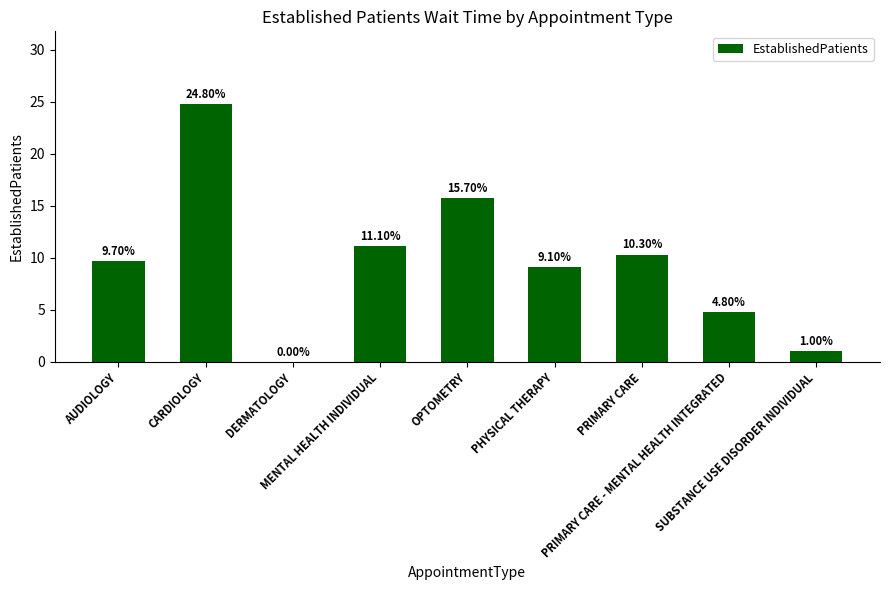

What is the approximate value at MENTAL HEALTH INDIVIDUAL?

11.1